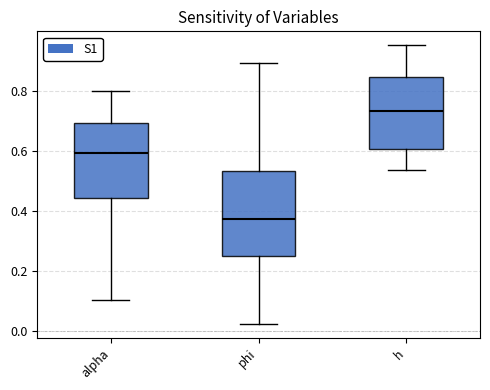

Reading left to right, transcribe this box plot: for each box, give where its median line is, the range the box spans, and where its two whiskers end, as read against the y-axis. The values are not printed on the chart, so give them approximately, as read against the axis.

alpha: median 0.60, box 0.44 to 0.70, whiskers 0.10 to 0.80
phi: median 0.38, box 0.24 to 0.54, whiskers 0.02 to 0.90
h: median 0.74, box 0.60 to 0.84, whiskers 0.54 to 0.96